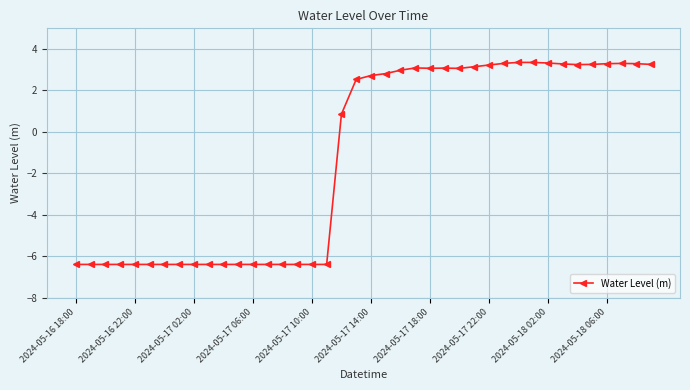

What is the value of the 35th point from the left?

3.2